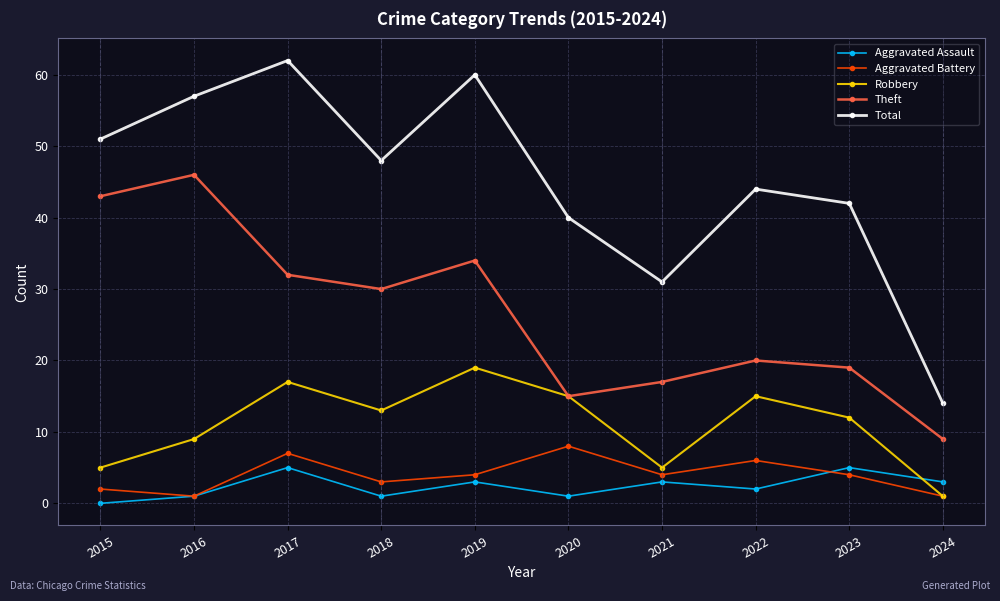

At which category does the chart reach its minimum across all series?

2015